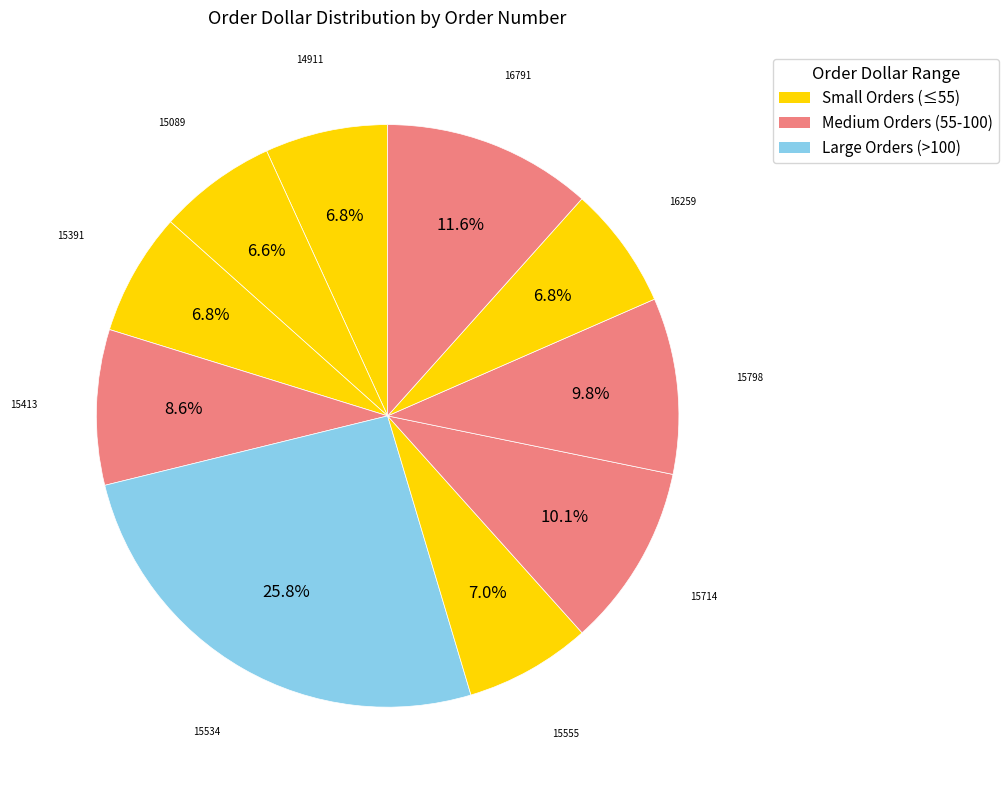

Count the number of slices in the pie.

10